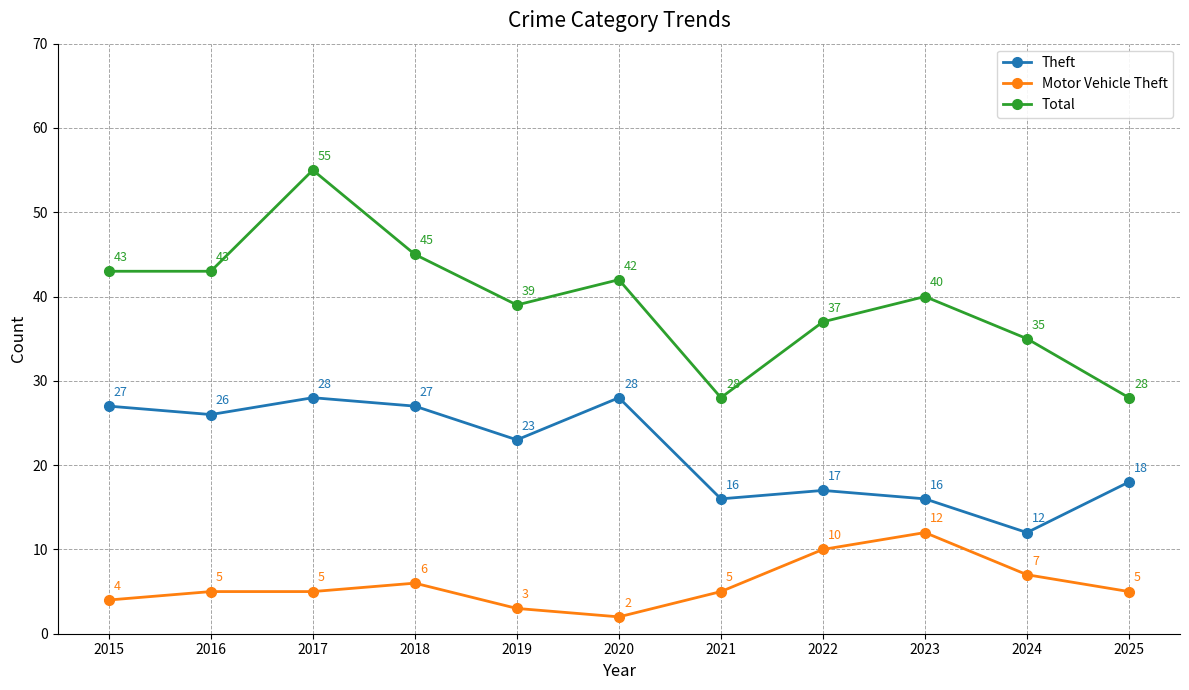

What is the value of the Total point at the 2nd from the left?

43